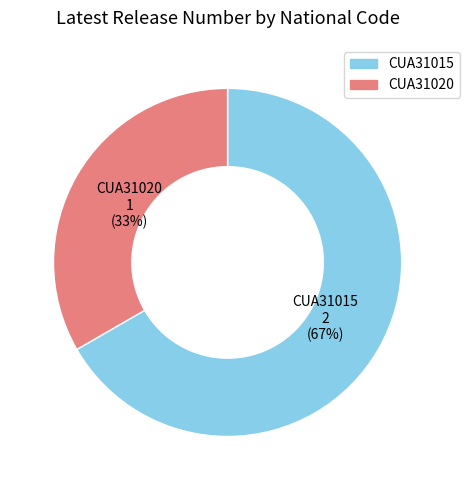

The CUA31020 slice represents 27% of the pie. True or false?

False